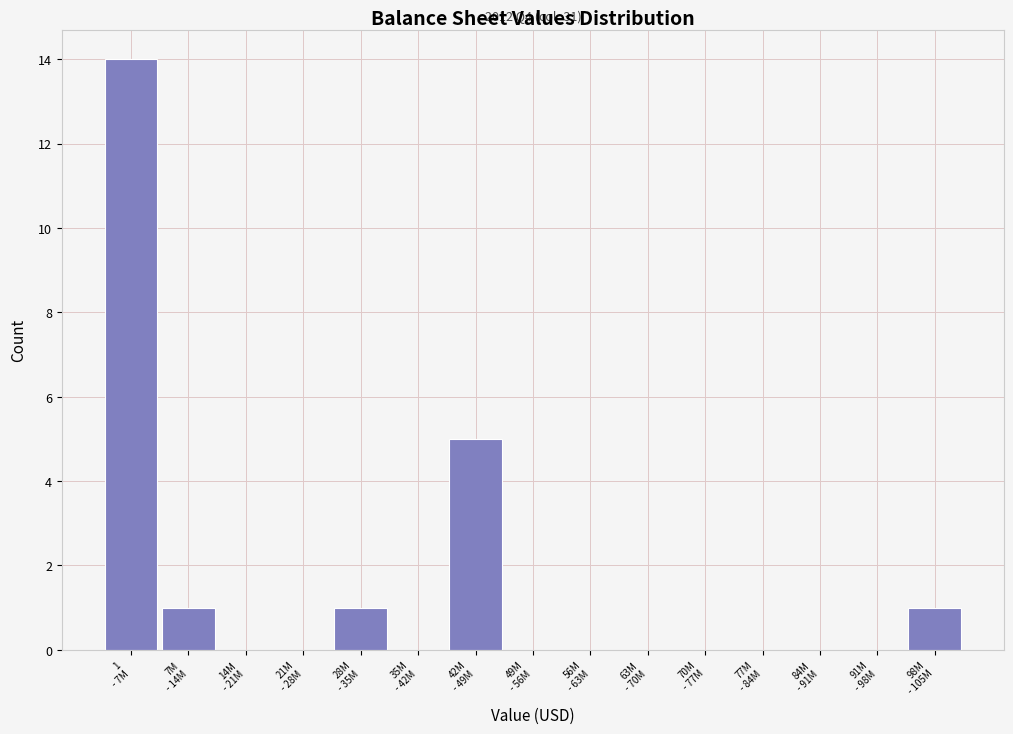

What is the sum of all values?

22